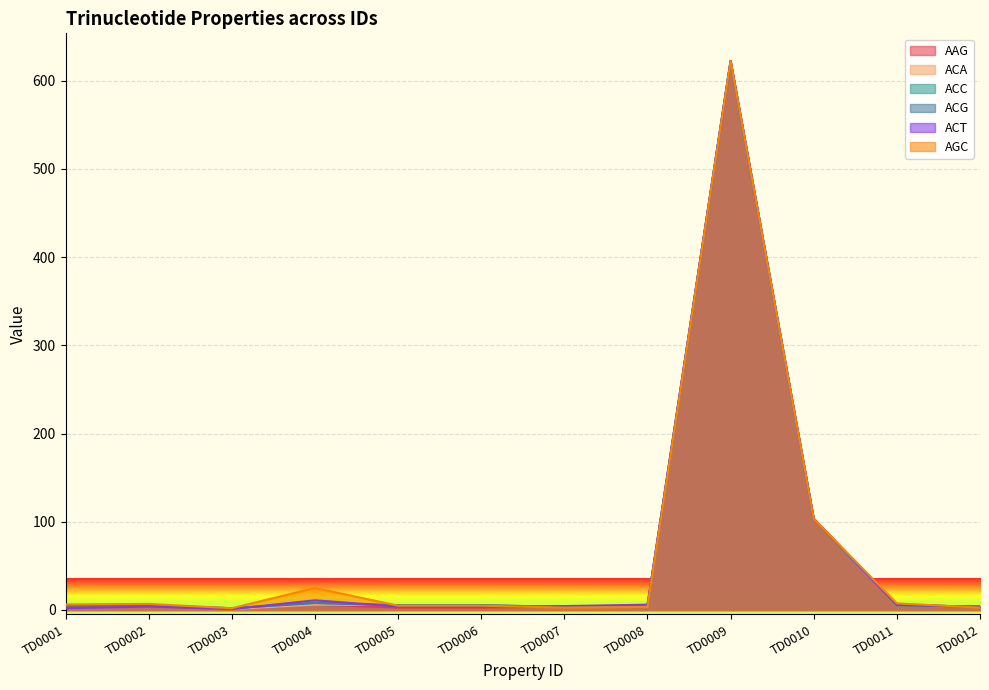

At which category does ACG reach its first local peak?

TD0002